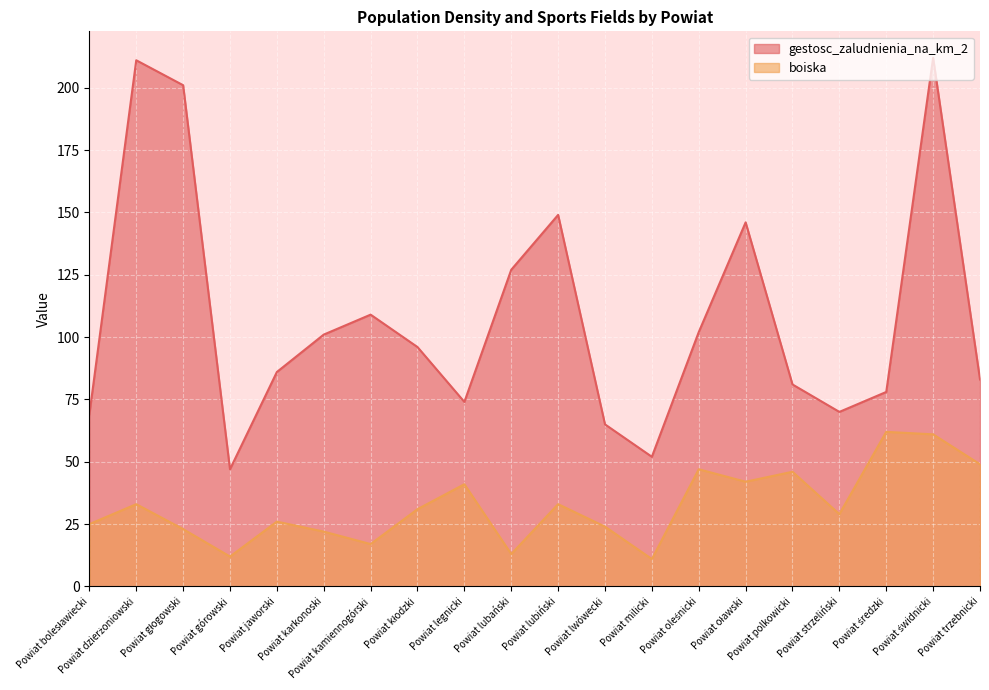

In boiska, how many points are lower than both neighbors (excluding endpoints)?

6